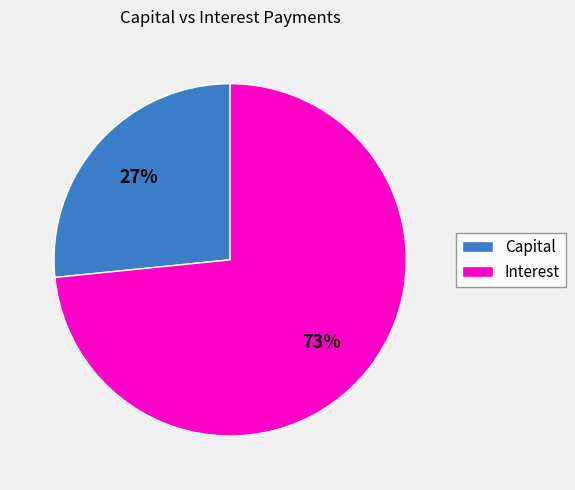

Which category has the smallest portion of the pie?

Capital